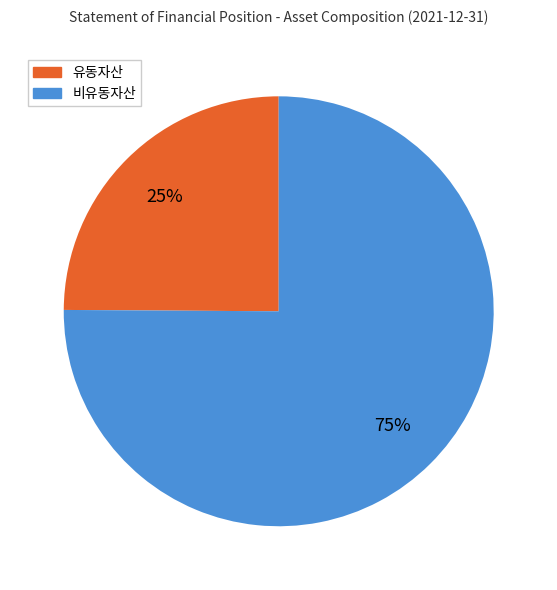

Rank the categories by value from lowest to highest.

유동자산, 비유동자산